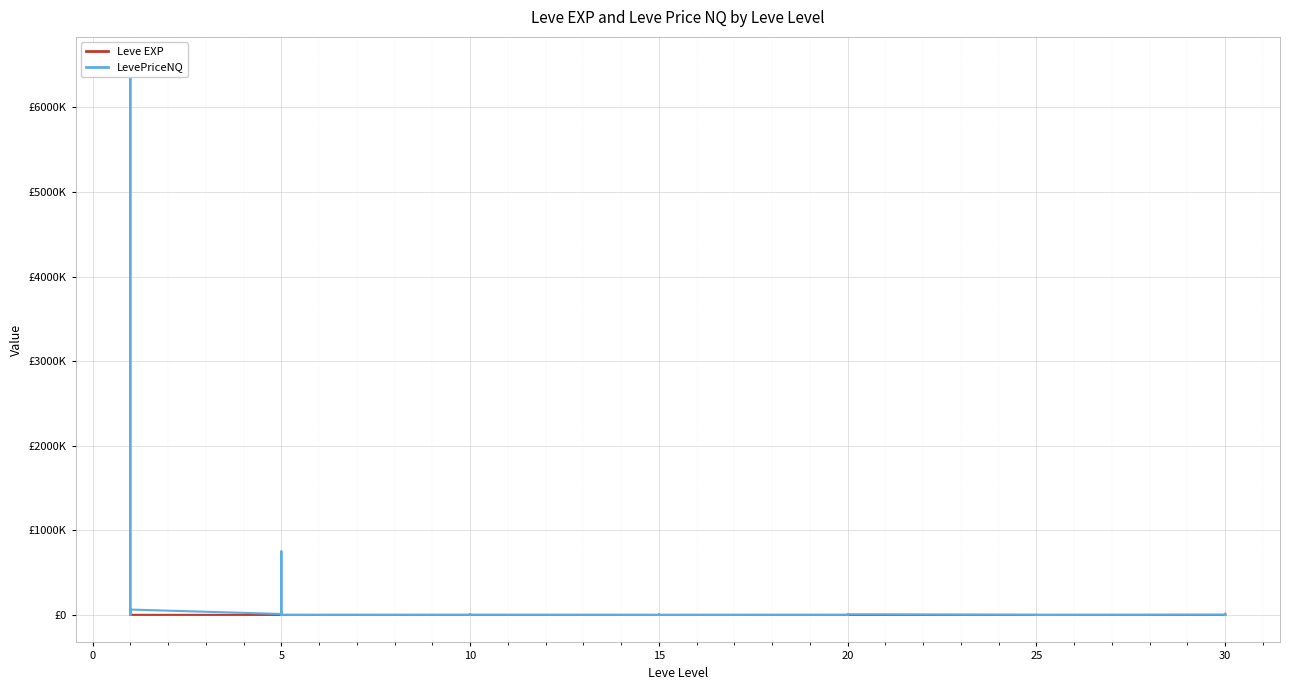

Which series has the widest spread of values?

LevePriceNQ